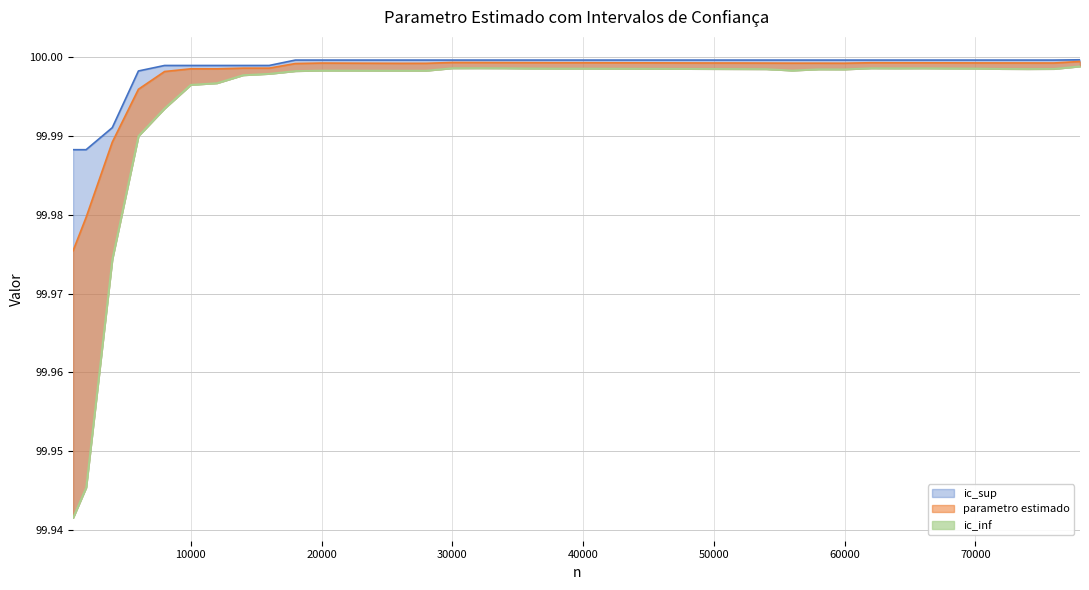

Read the ic_inf value at 42000.

100.0